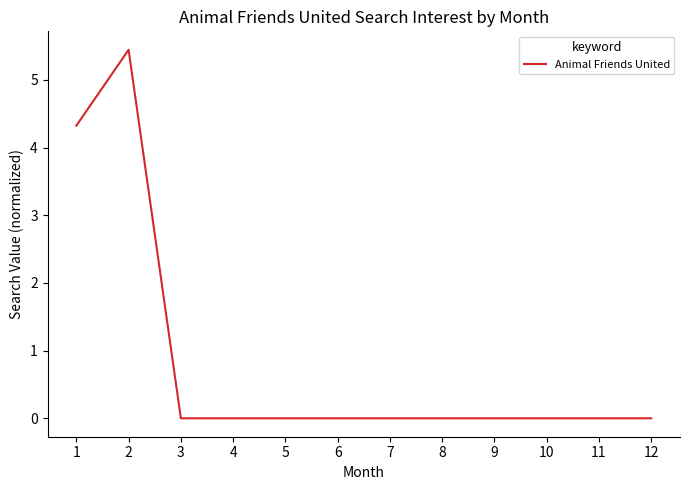

What is the difference between the second highest and second lowest values?

4.3